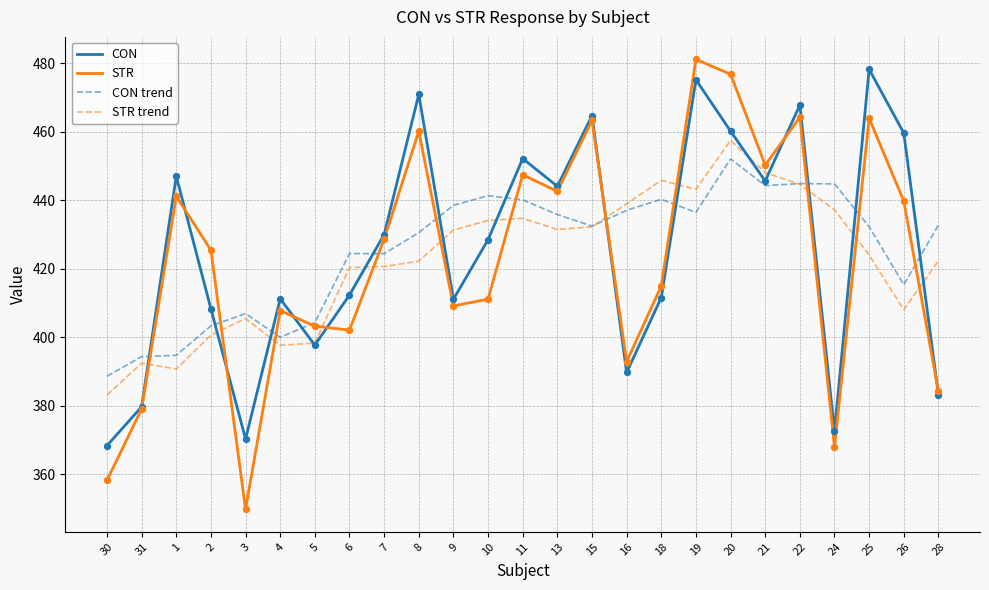

What is the total value across all series at 21?

1788.2